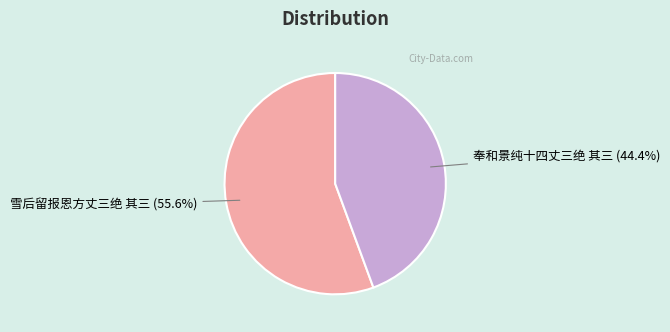

Is there a majority slice in this chart?

Yes